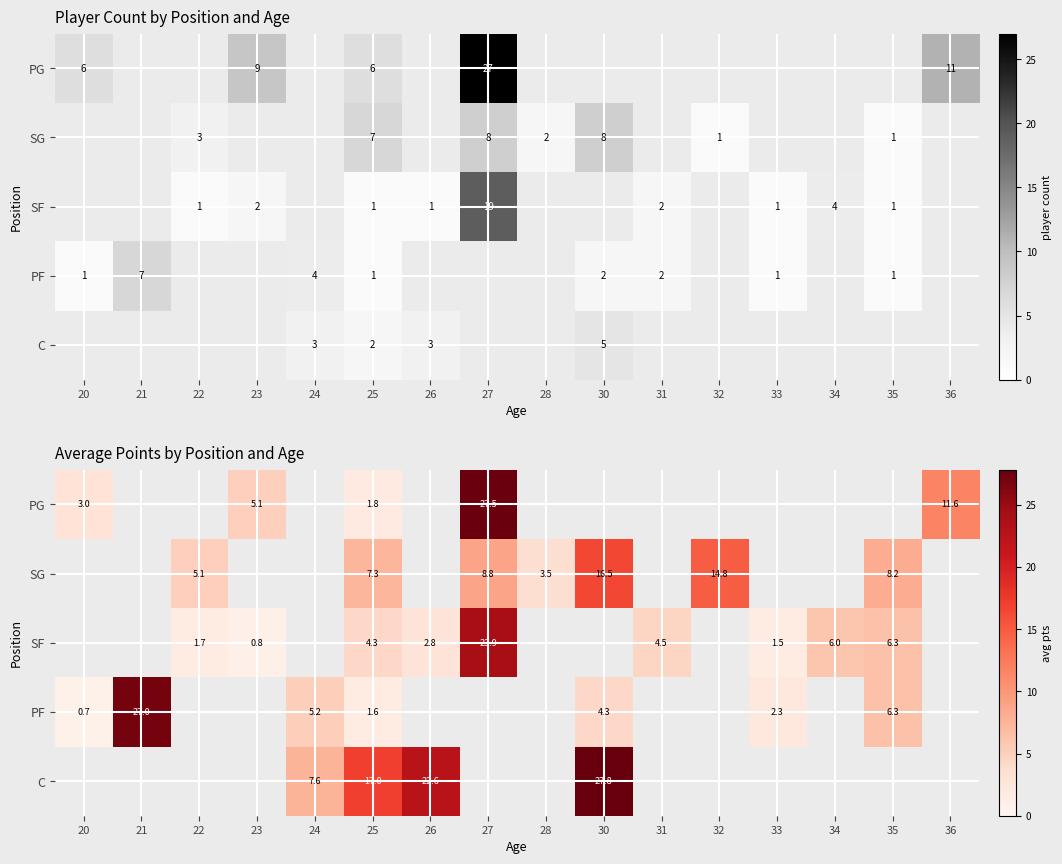

Rank the series by their maximum value, from highest to lowest.

C, PG, PF, SF, SG